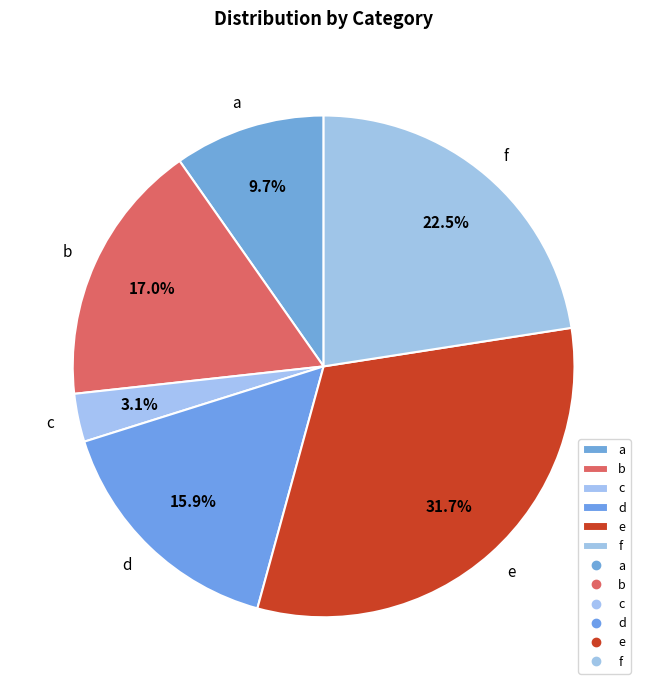

Approximately how many times larger is the value at a compared to c?

3.1